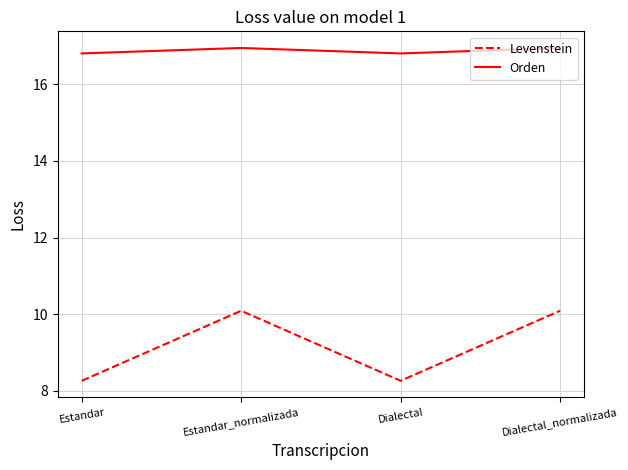

Reading left to right, transcribe all the data shown in this chart.

Levenstein: Estandar=8.3	Estandar_normalizada=10.1	Dialectal=8.3	Dialectal_normalizada=10.1
Orden: Estandar=16.8	Estandar_normalizada=16.9	Dialectal=16.8	Dialectal_normalizada=16.9